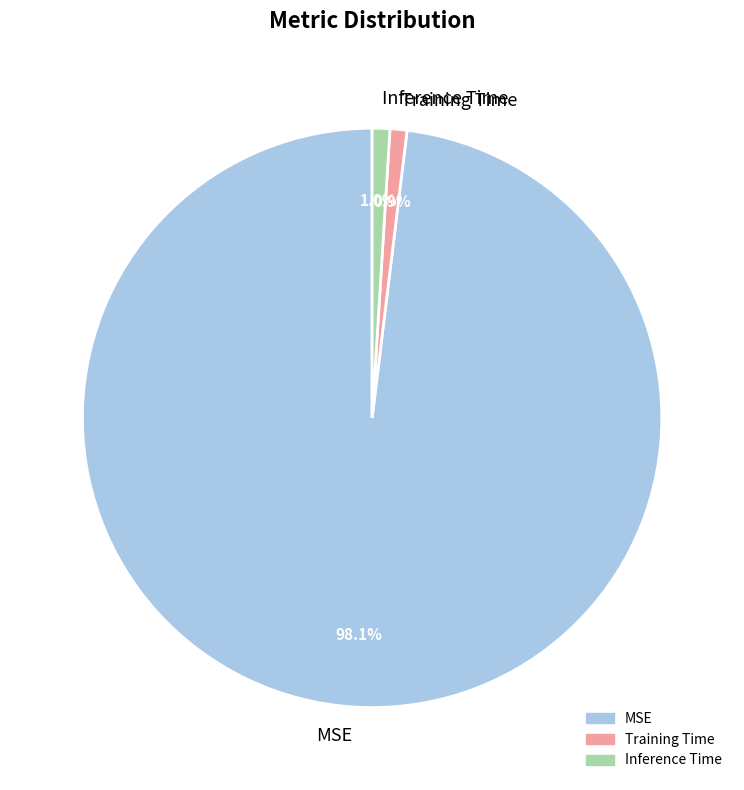

How many slices are in this pie chart?

3